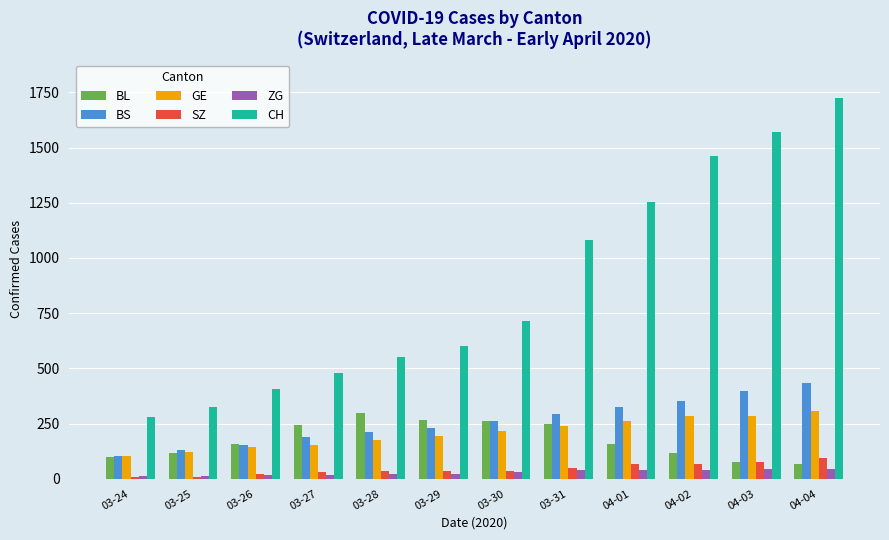

Which series has the largest range (max minus min)?

CH